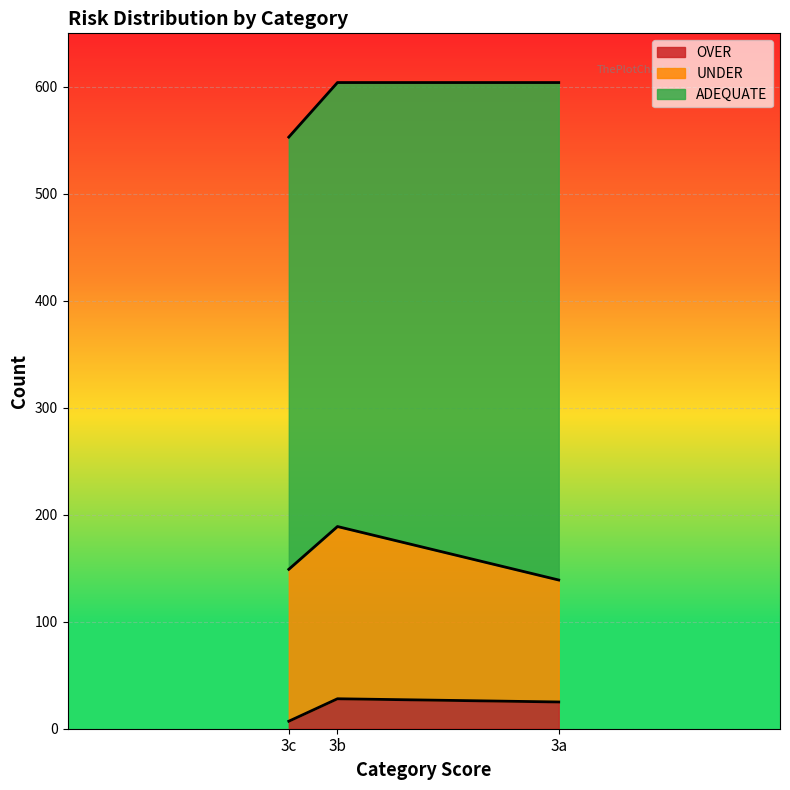

Count the number of data series in this chart.

3